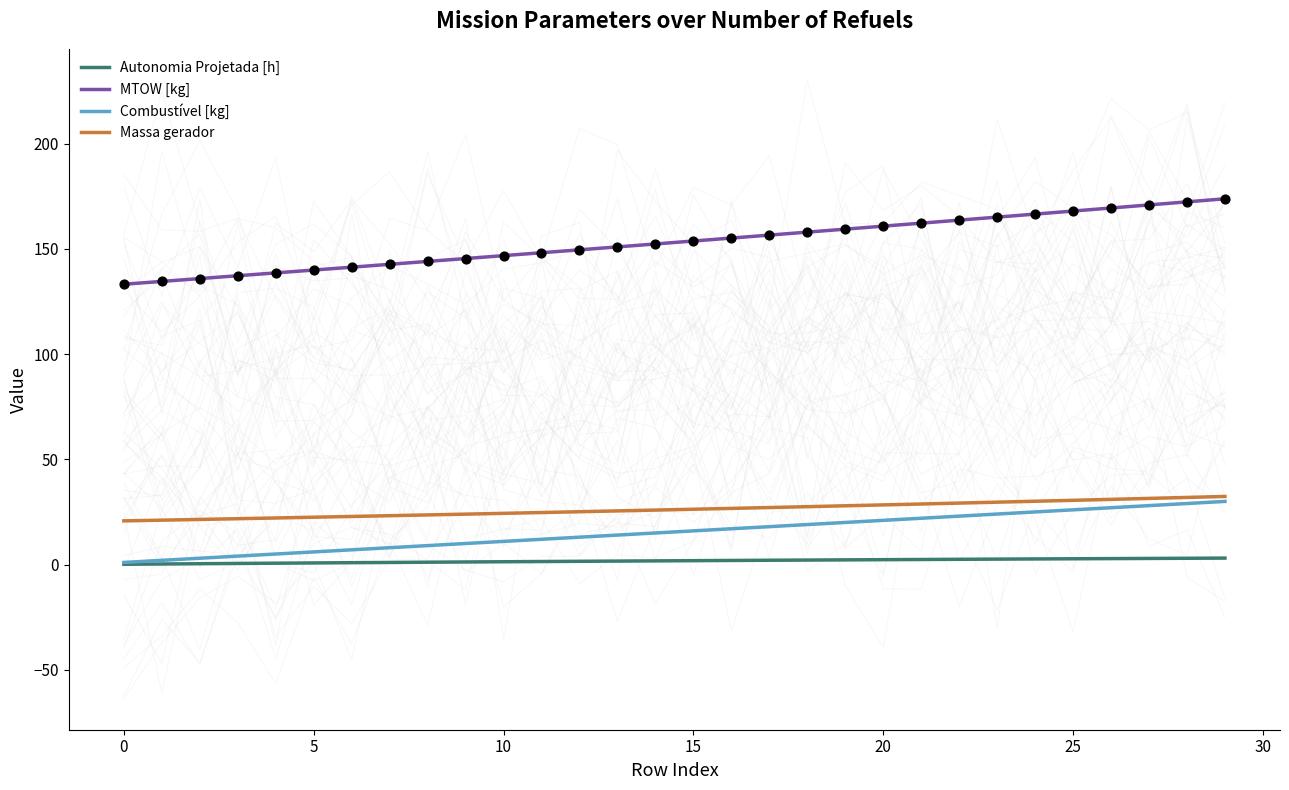

What are all the series names shown in the legend?

Autonomia Projetada [h], MTOW [kg], Combustível [kg], Massa gerador